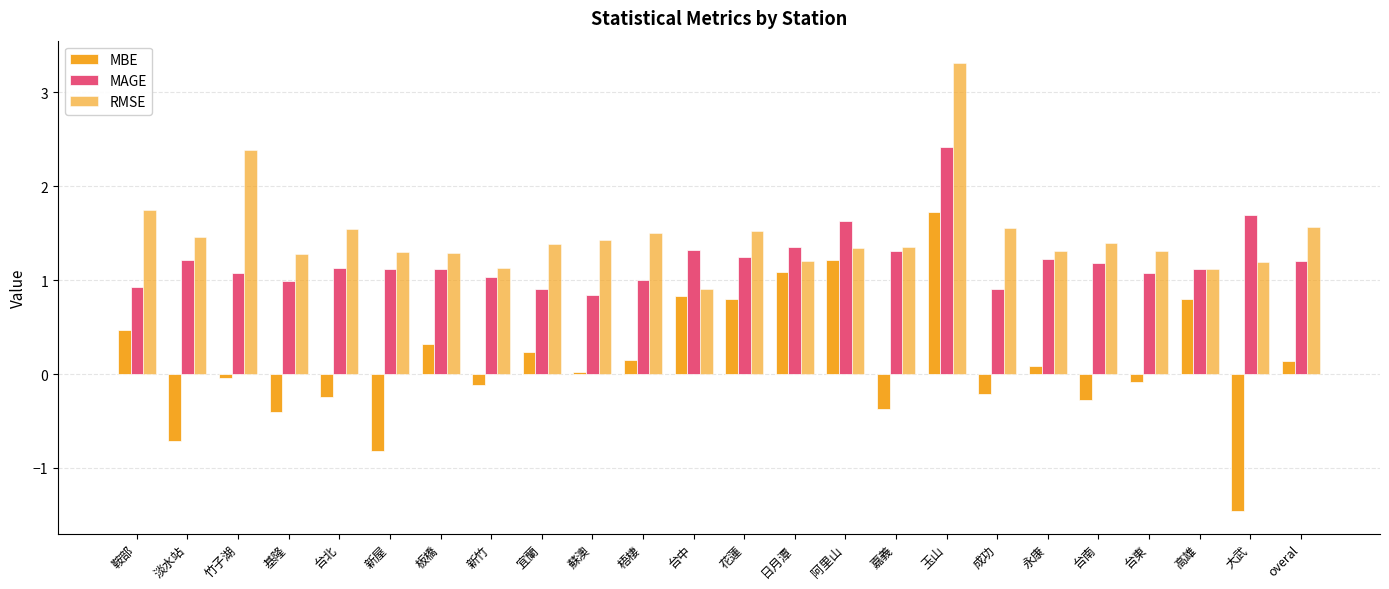

How many data points does each series have?

24